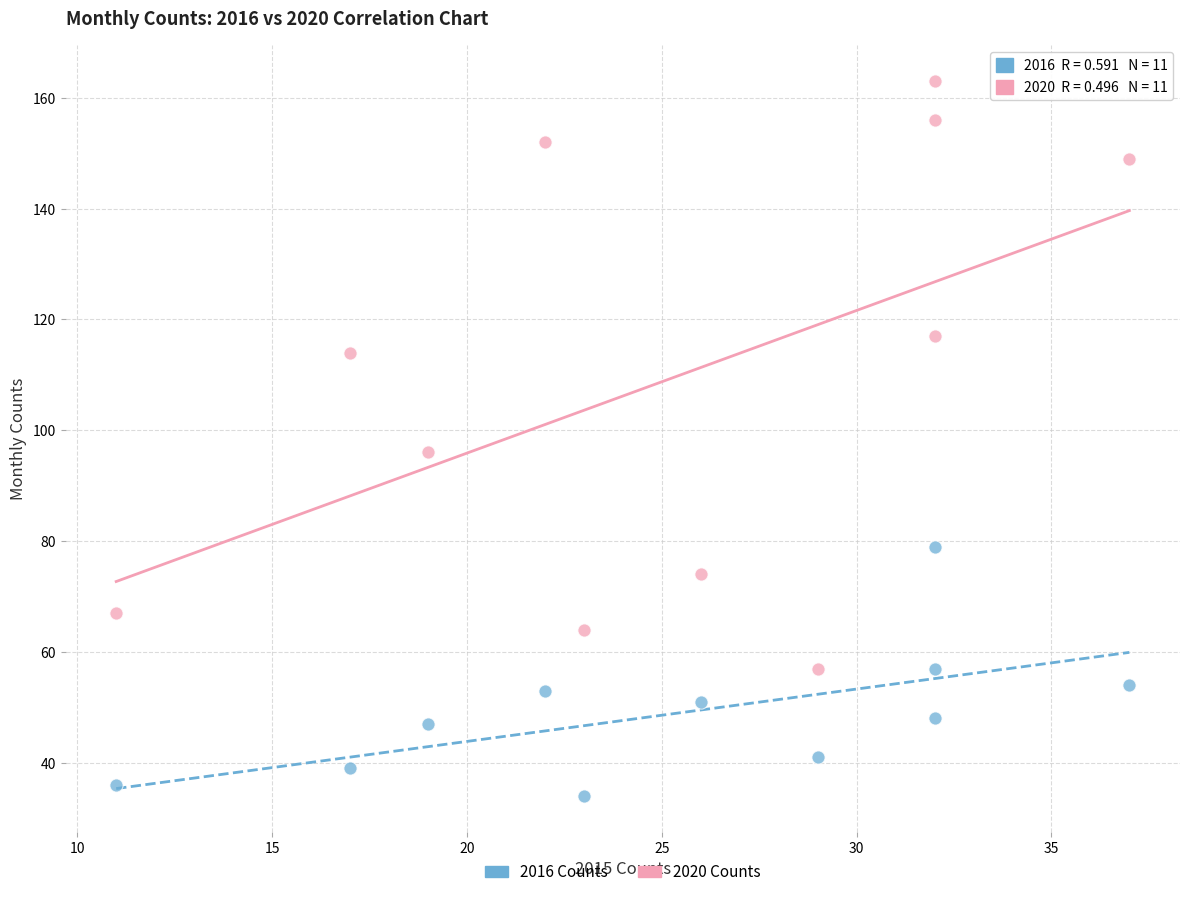

Across all data points, what is the range of Y values (max minus min)?

129